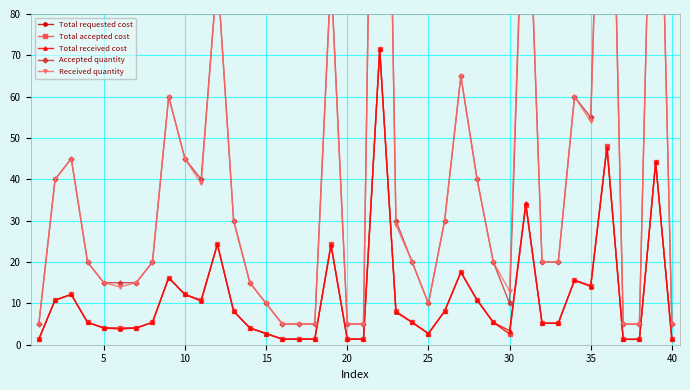

Does the chart display data point markers on the line(s)?

Yes